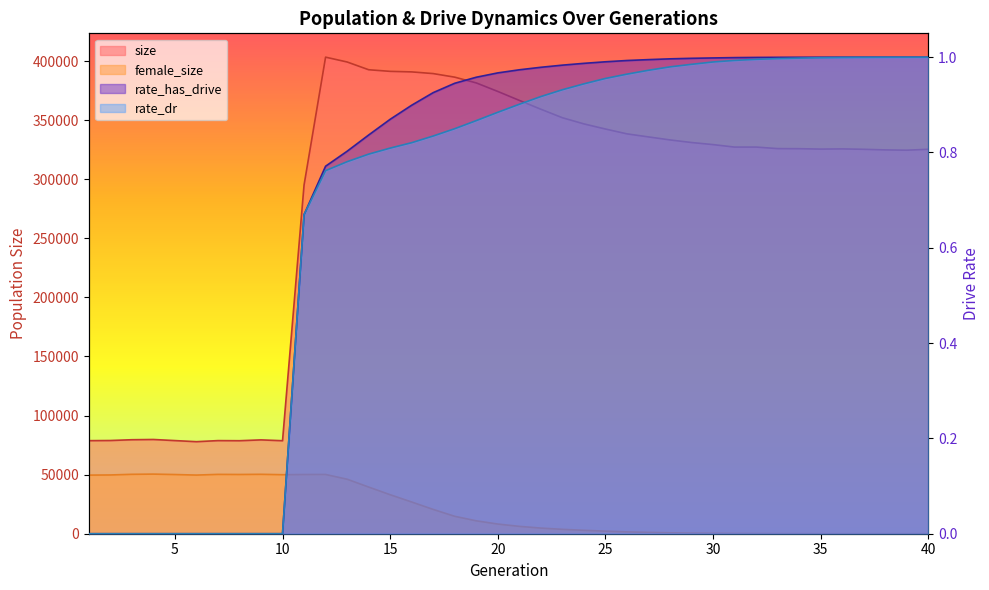

Which category has the lowest value in the rate_dr series?

1